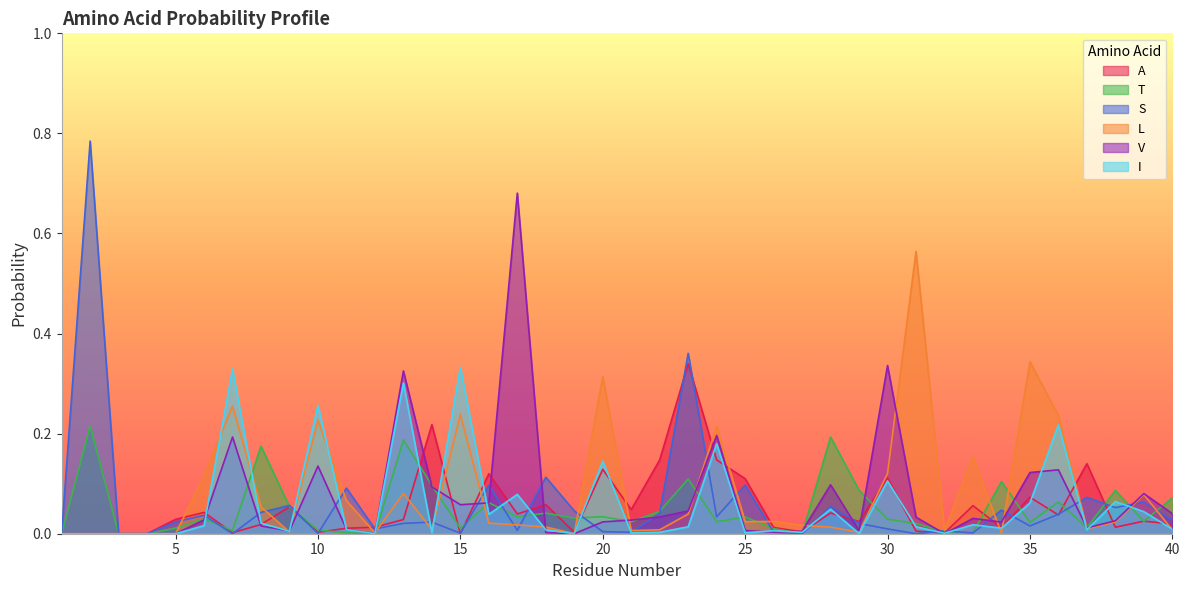

Which series has the largest total across all categories?

L